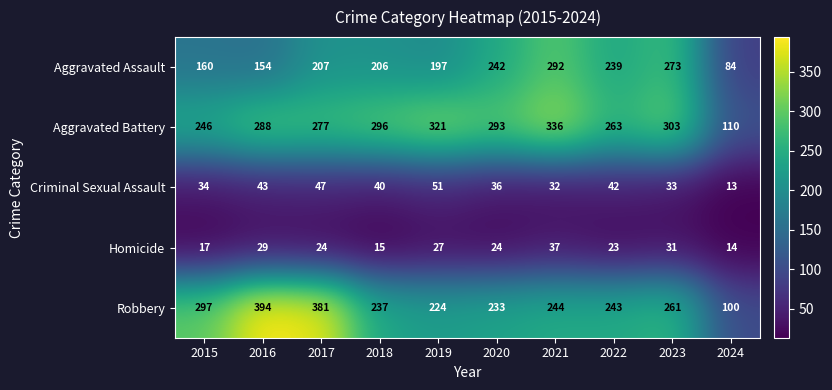

Read the Homicide value at 2016, to the nearest 5.

30